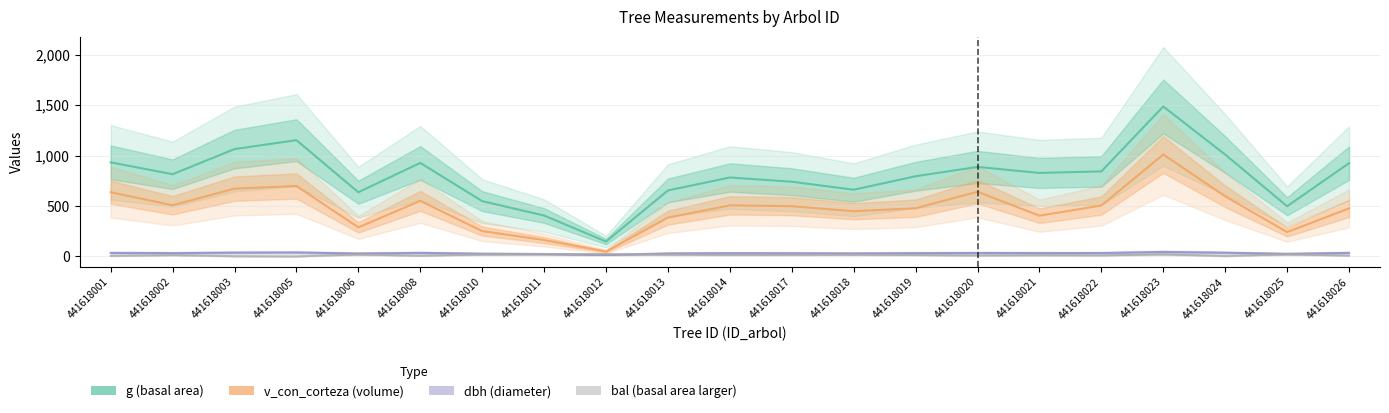

Reading right to left, extract all data points from this chart.

dbh: 441618026=34.3	441618025=25.1	441618024=35.9	441618023=43.5	441618022=32.8	441618021=32.5	441618020=33.6	441618019=31.8	441618018=29.0	441618017=30.7	441618014=31.6	441618013=28.9	441618012=13.7	441618011=22.7	441618010=26.4	441618008=34.4	441618006=28.4	441618005=38.3	441618003=36.8	441618002=32.2	441618001=34.5
g: 441618026=924.0	441618025=496.8	441618024=1009.4	441618023=1486.2	441618022=842.4	441618021=827.0	441618020=886.7	441618019=794.2	441618018=660.5	441618017=740.2	441618014=781.8	441618013=653.7	441618012=146.3	441618011=404.7	441618010=547.4	441618008=926.7	441618006=635.7	441618005=1152.1	441618003=1063.6	441618002=814.3	441618001=932.1
bal: 441618026=7.2	441618025=20.8	441618024=3.1	441618023=20.1	441618022=9.8	441618021=10.9	441618020=8.5	441618019=13.3	441618018=16.5	441618017=15.5	441618014=14.4	441618013=17.5	441618012=22.1	441618011=21.5	441618010=19.3	441618008=5.9	441618006=18.4	441618005=0.0	441618003=1.6	441618002=12.1	441618001=4.6
v_con_corteza: 441618026=475.3	441618025=240.5	441618024=595.2	441618023=1010.0	441618022=503.7	441618021=403.2	441618020=640.5	441618019=477.1	441618018=447.6	441618017=497.2	441618014=505.3	441618013=383.7	441618012=47.5	441618011=161.4	441618010=250.5	441618008=550.1	441618006=287.3	441618005=697.6	441618003=671.4	441618002=506.4	441618001=635.8